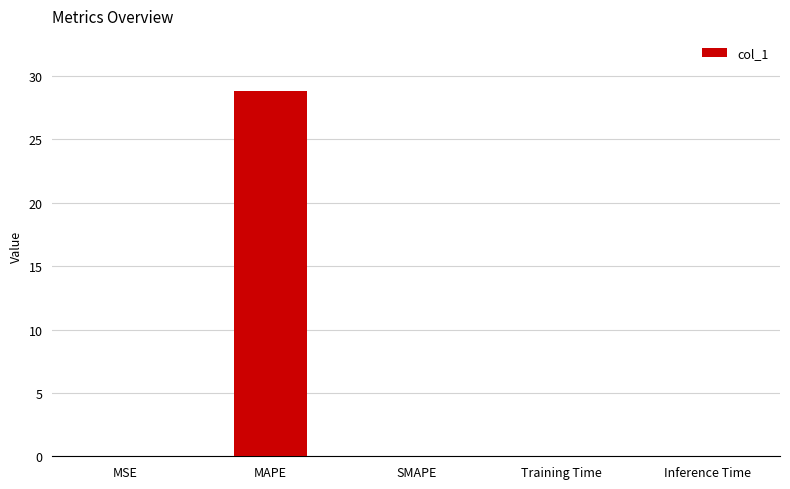

Between MAPE and Training Time, which is larger?

MAPE